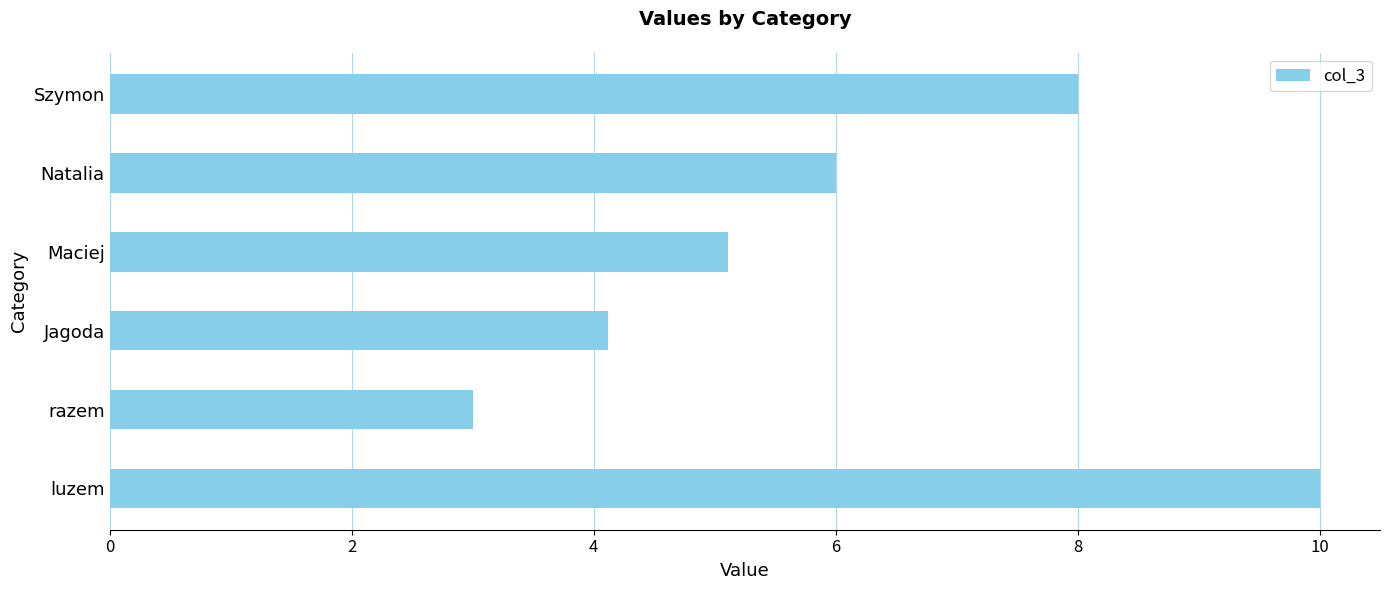

What is the change in value from Natalia to Szymon?

+2.0